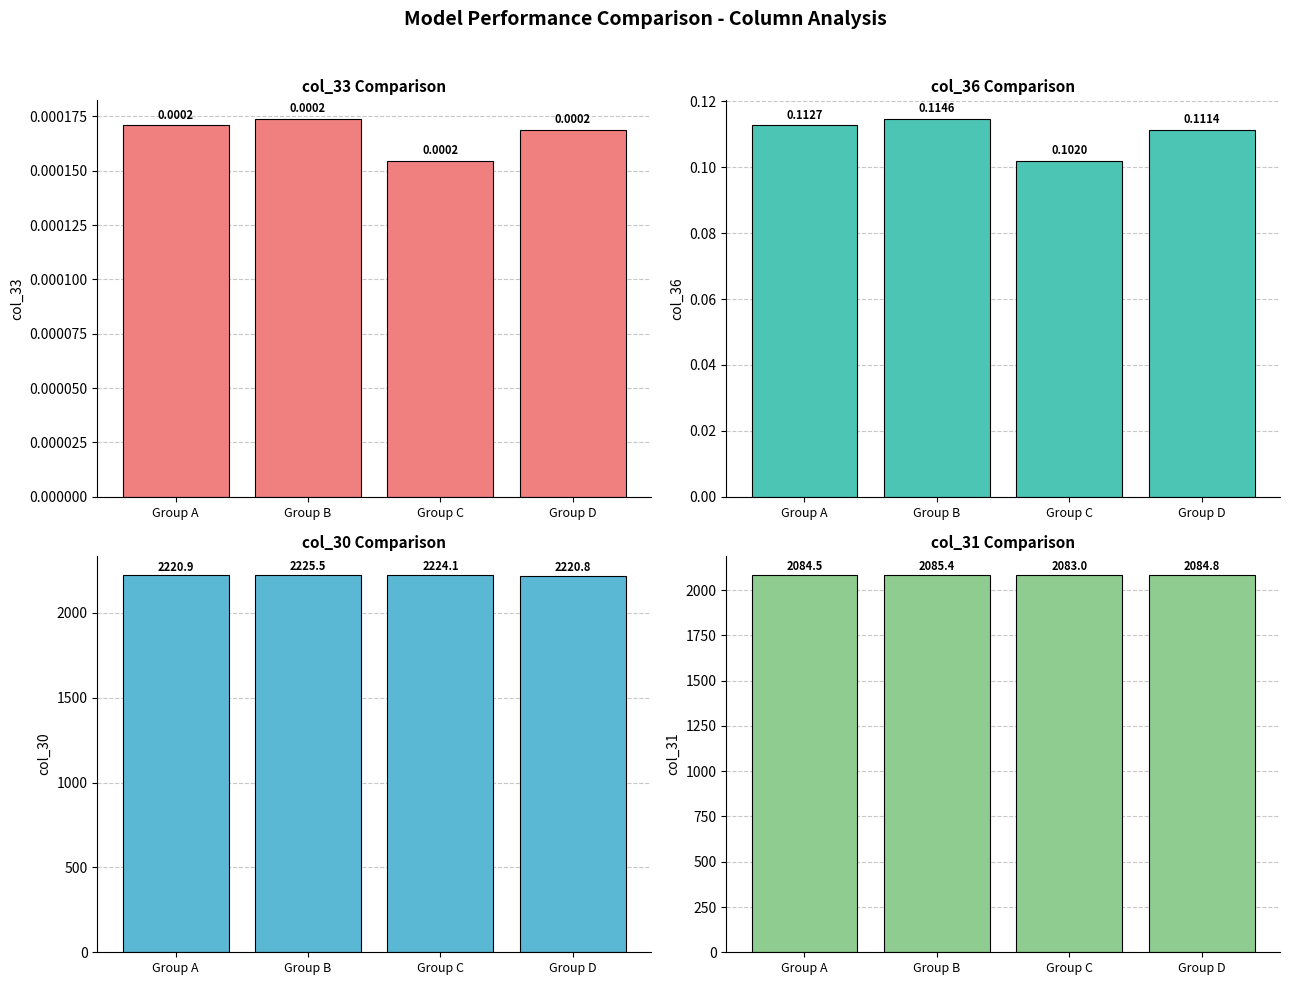

What are all the series names shown in the legend?

col_33, col_36, col_30, col_31